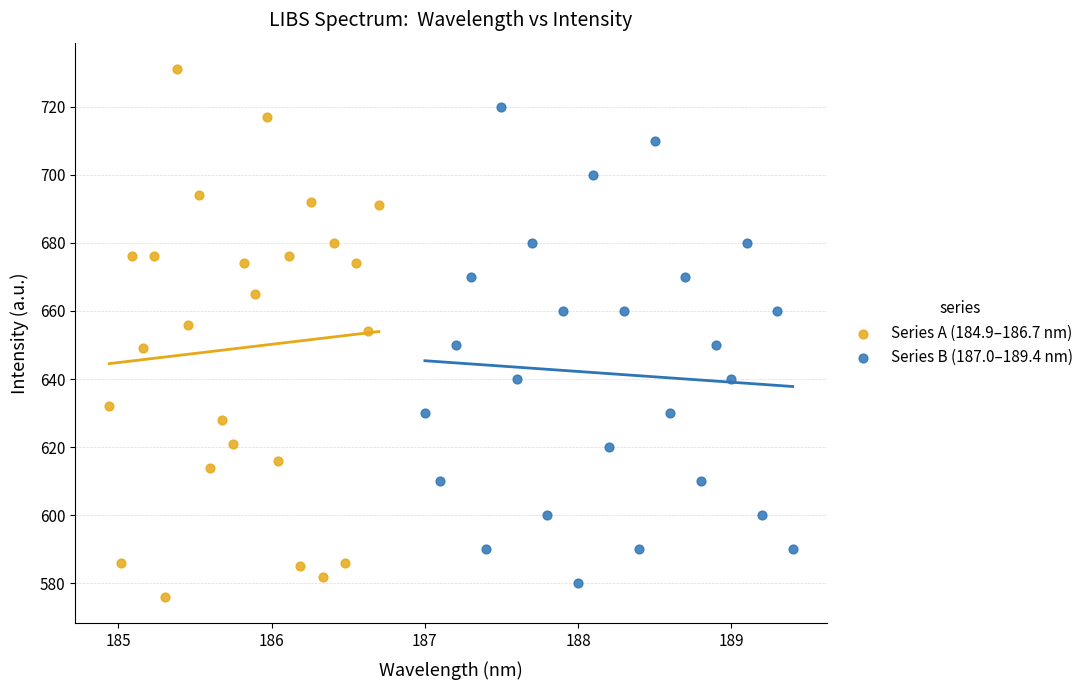

Which series has the widest spread of Y values?

Series A (184.9–186.7 nm)